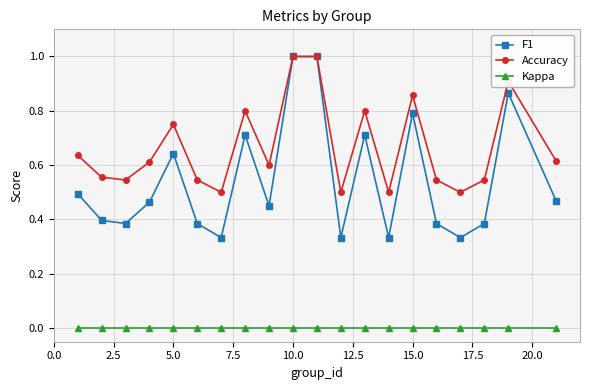

Rank the series by their average value, from lowest to highest.

Kappa, F1, Accuracy